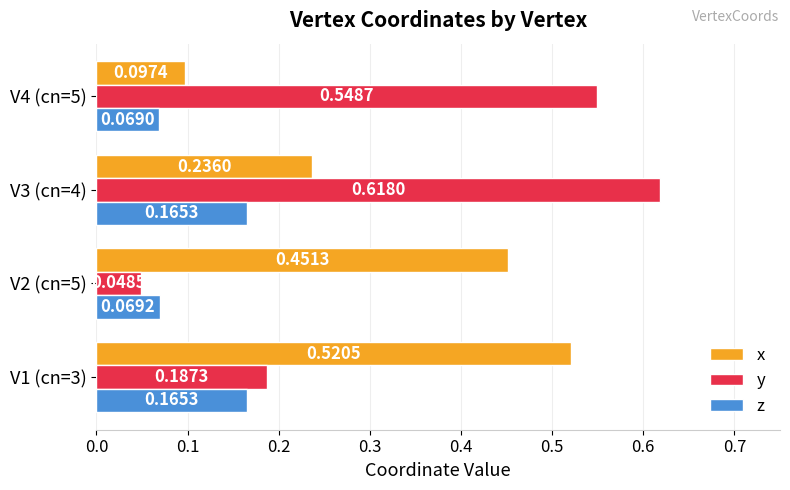

Which series changed the most between V1 (cn=3) and V2 (cn=5)?

y